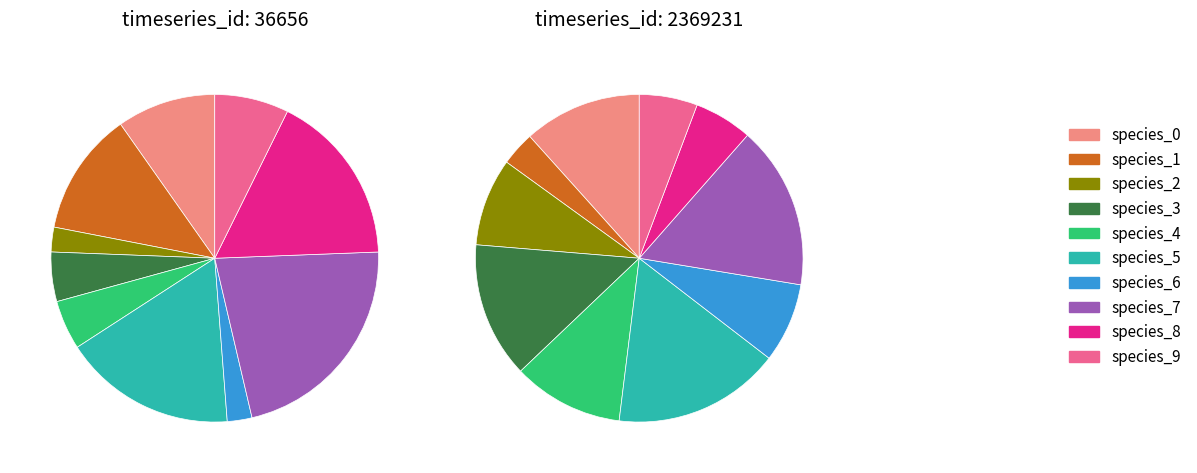

Which category has the biggest portion of the pie?

7